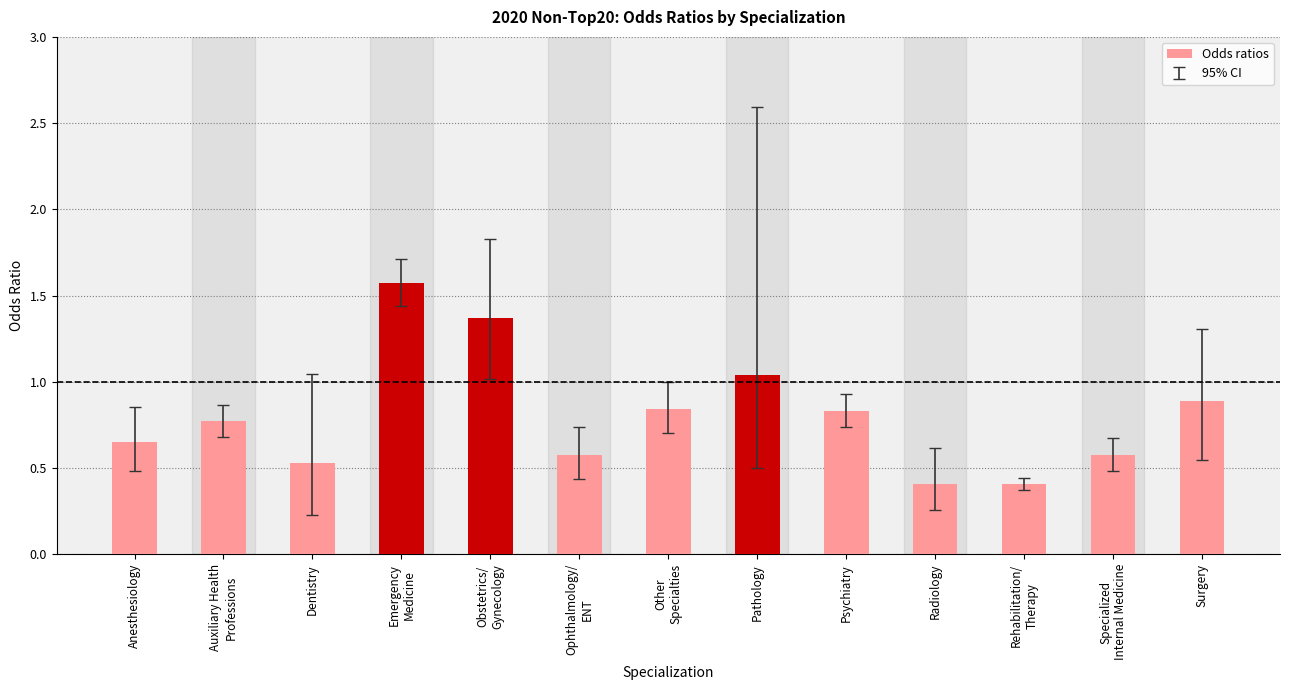

What is the ratio of the value at Ophthalmology/
ENT to the value at Emergency
Medicine?

0.4